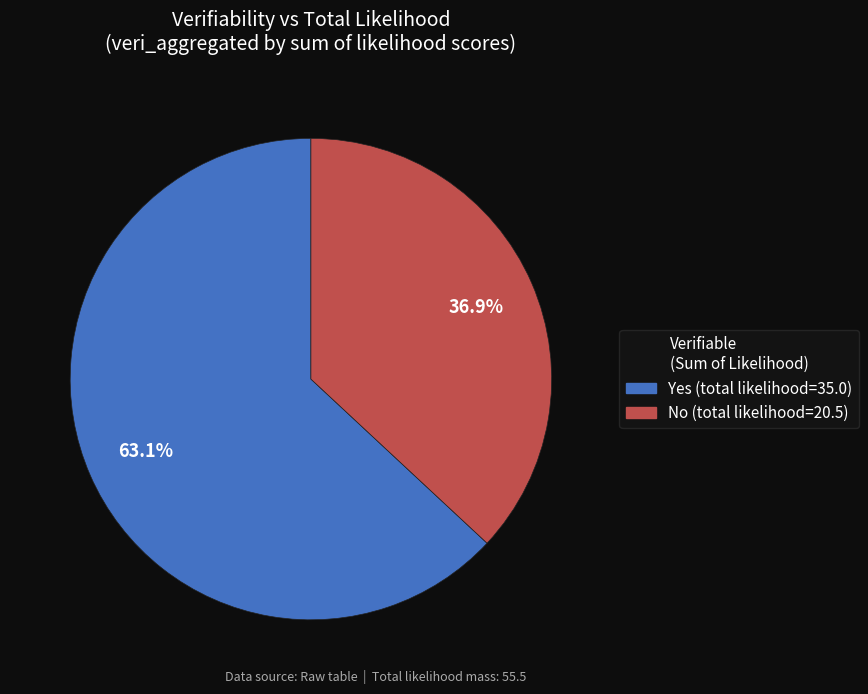

What is the largest slice in the pie chart?

Yes